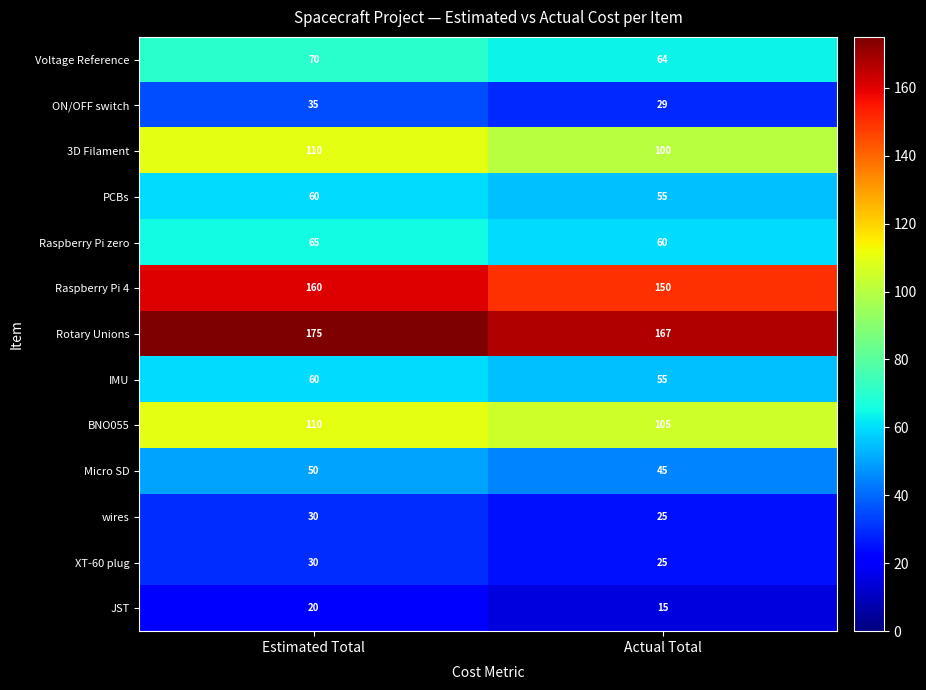

Which series has the largest total across all categories?

Rotary Unions